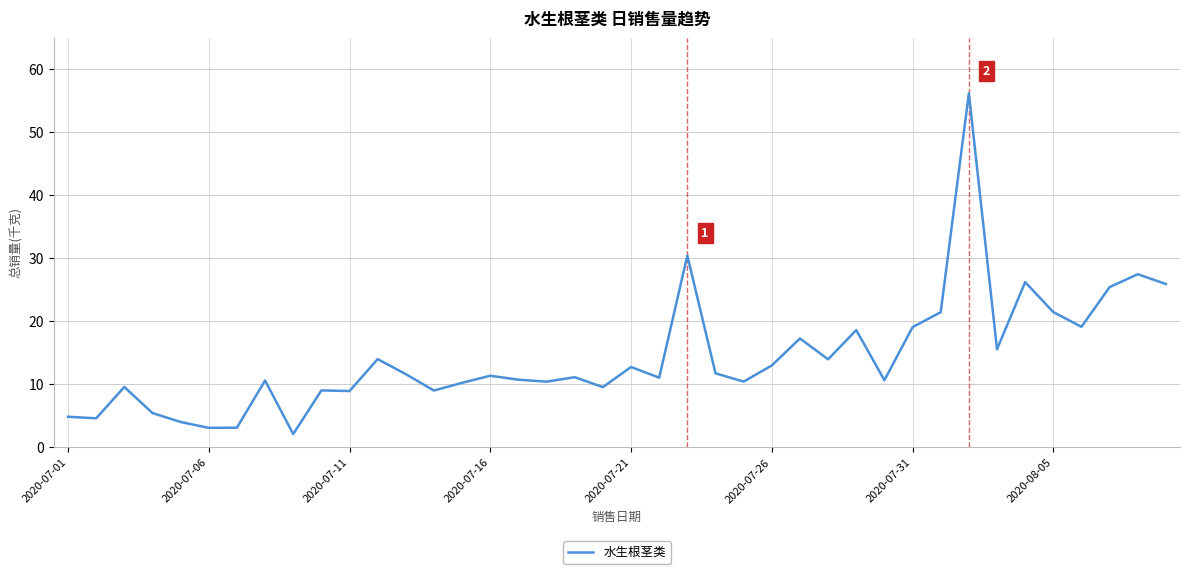

What is the greatest value displayed?

56.2